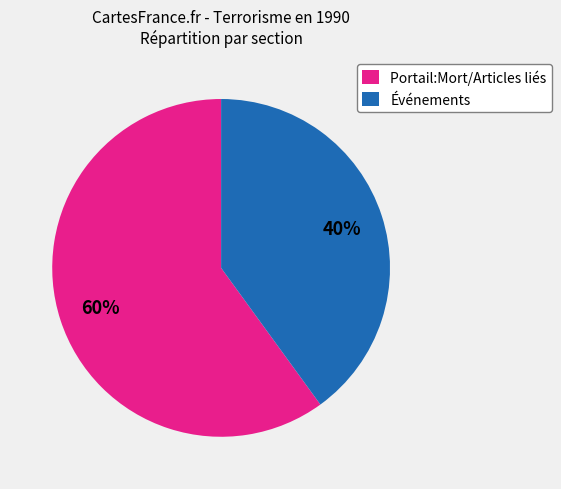

To the nearest percent, what percentage of the pie is Événements?

40%